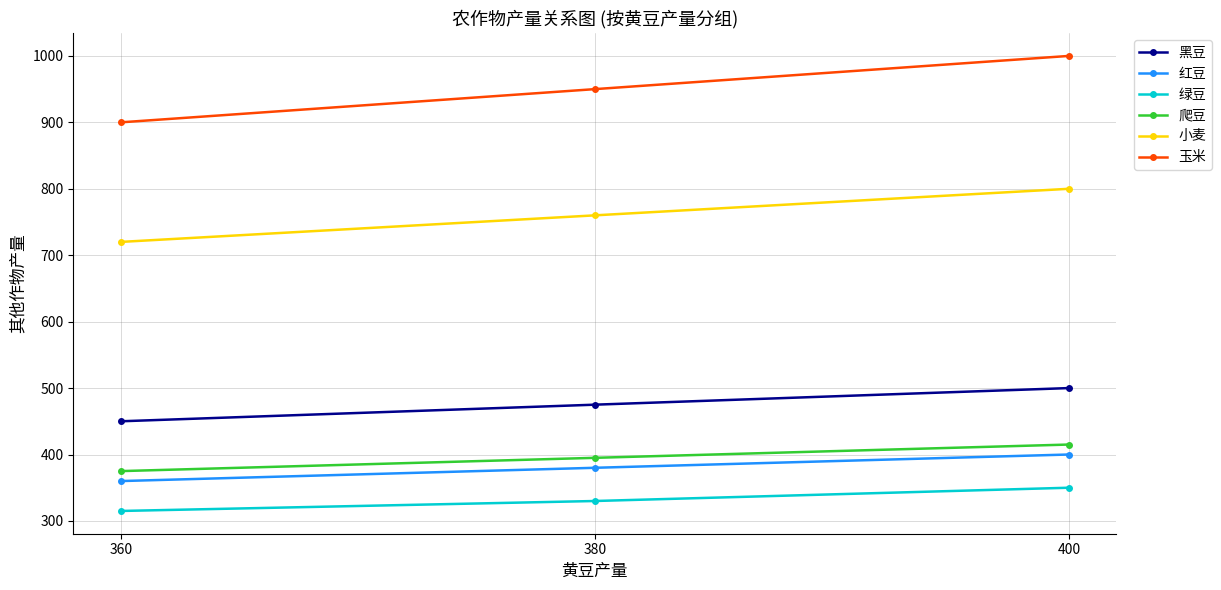

Where is 玉米 nearest to the value 950?

380